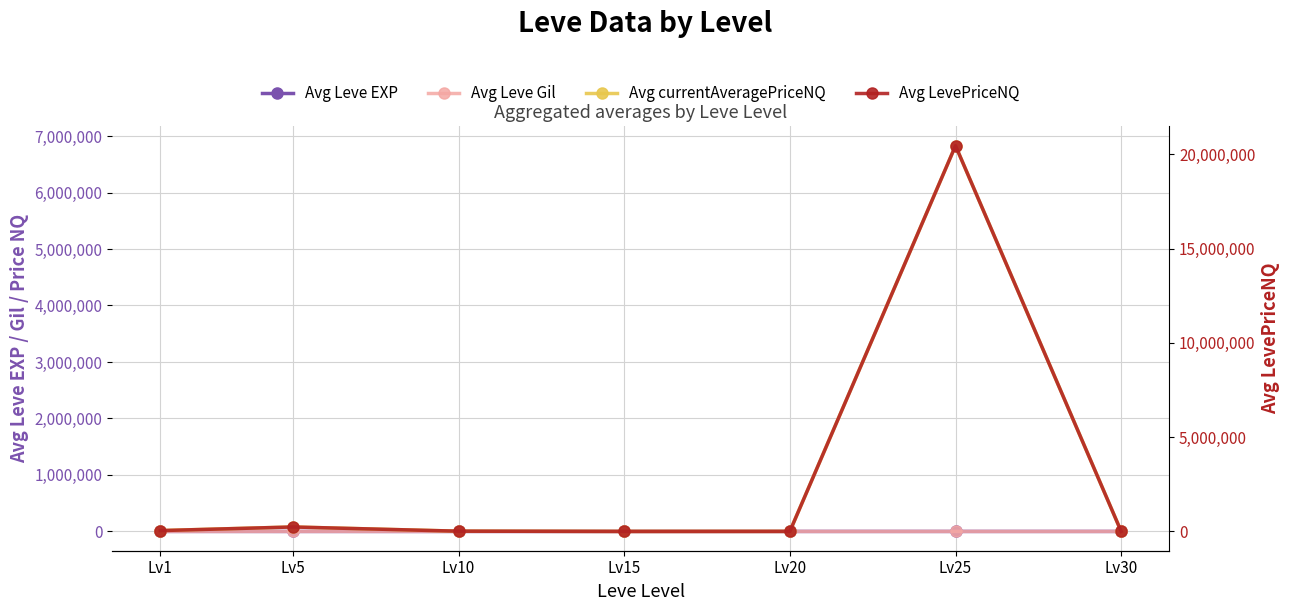

Is the value of Avg LevePriceNQ at Lv15 greater than the value of Avg currentAveragePriceNQ at Lv15?

Yes